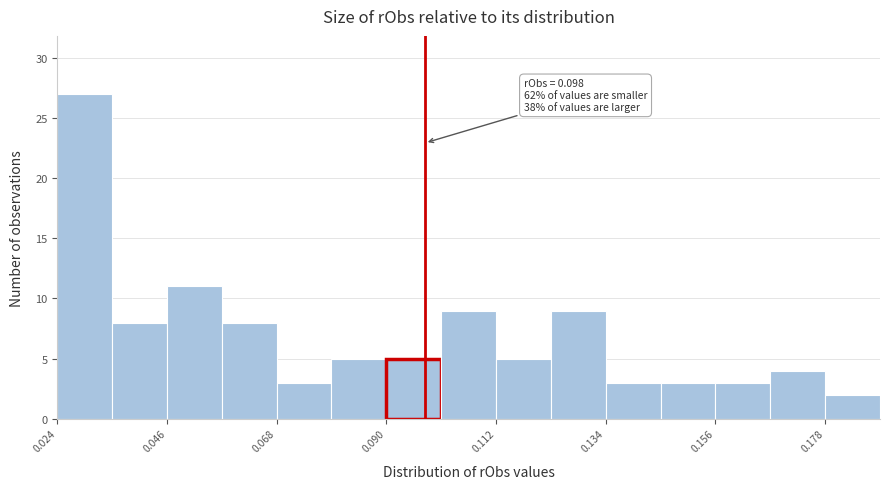

Around what value on the x-axis is the tallest bar? Give the approximate position of its centre, as read against the axis.

0.030